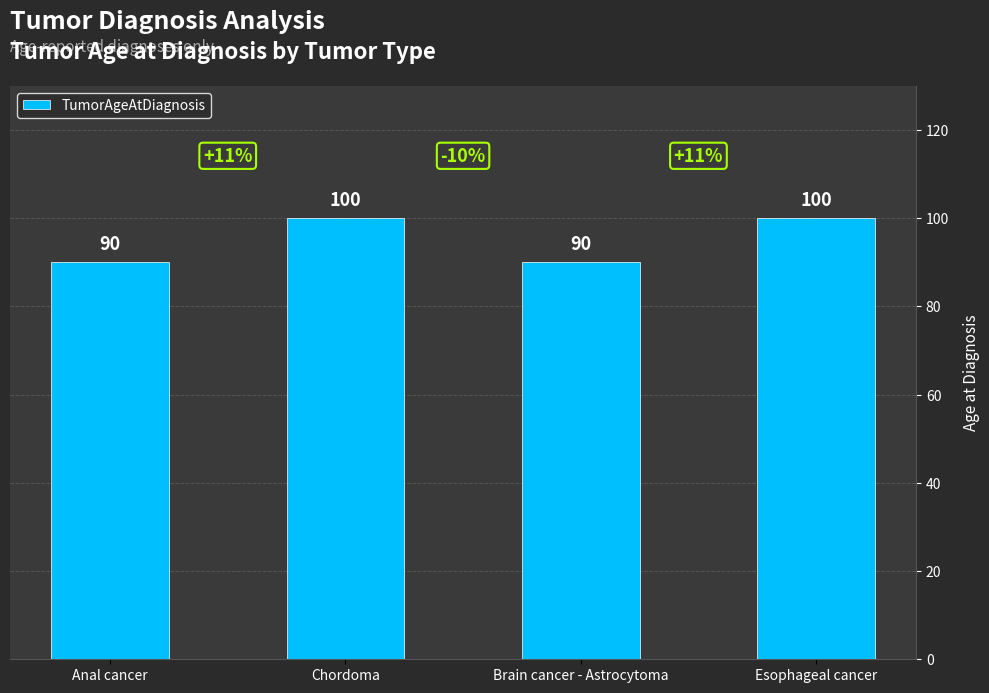

The value at Anal cancer is 26. True or false?

False